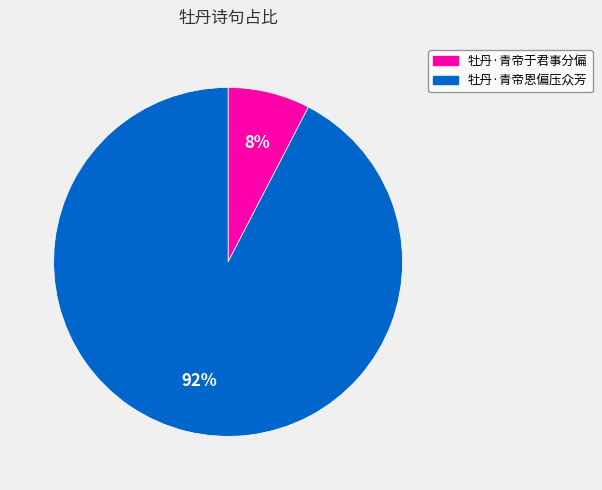

The 牡丹·青帝于君事分偏 slice represents 8% of the pie. True or false?

True